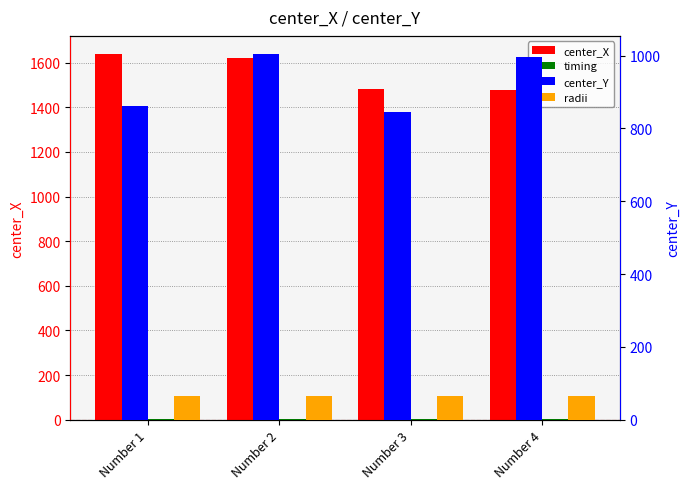

What is the value of the radii bar at the 3rd from the left?

65.0